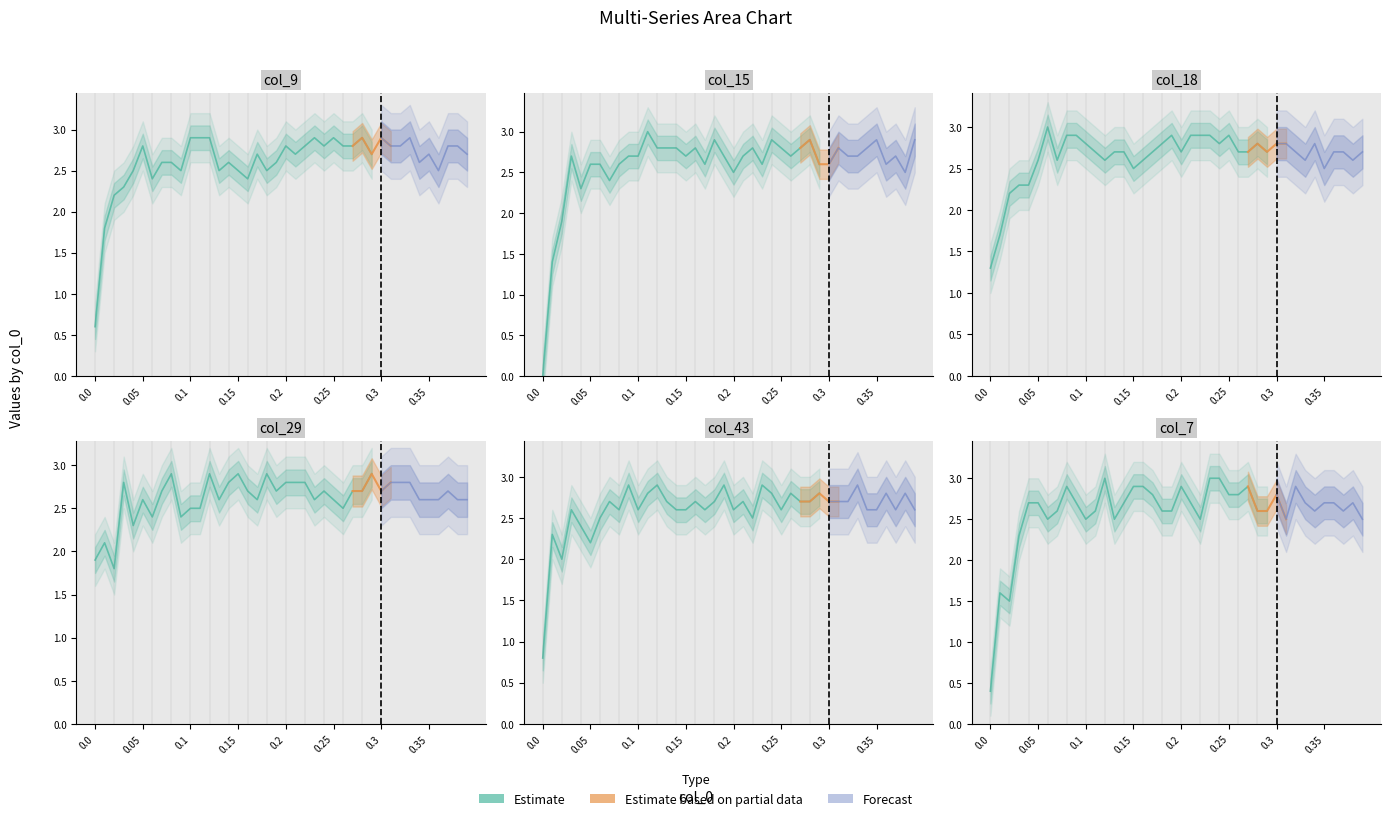

Between which two adjacent categories do col_7 and col_29 first intersect?

0.03 and 0.04